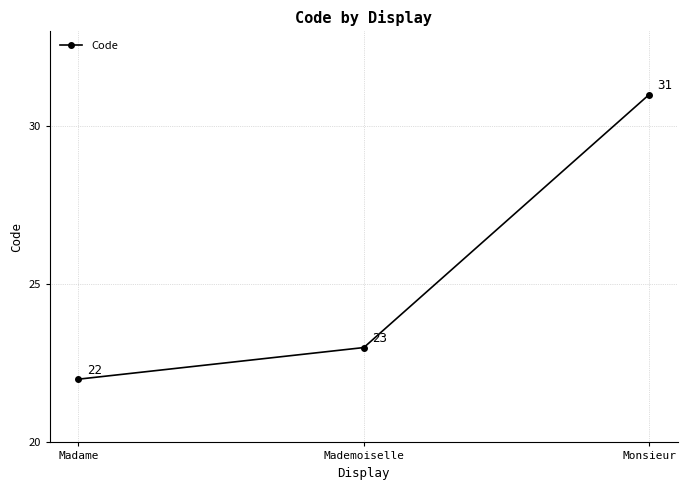

Reading left to right, list all the values displayed in this chart.

22	23	31